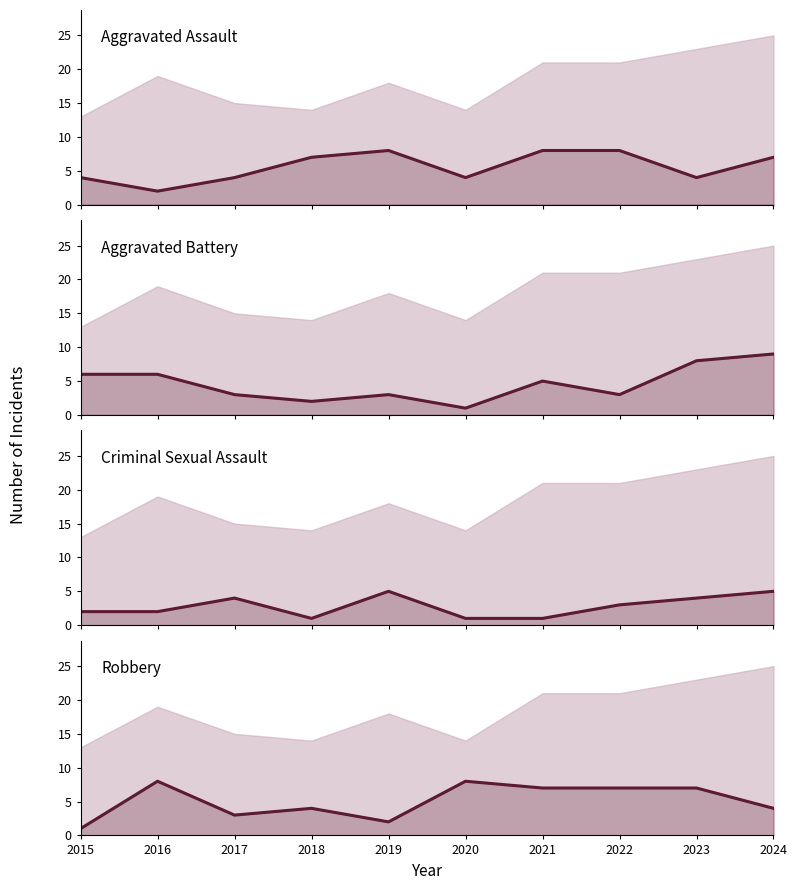

Where does the Robbery series first go above 7?

2016